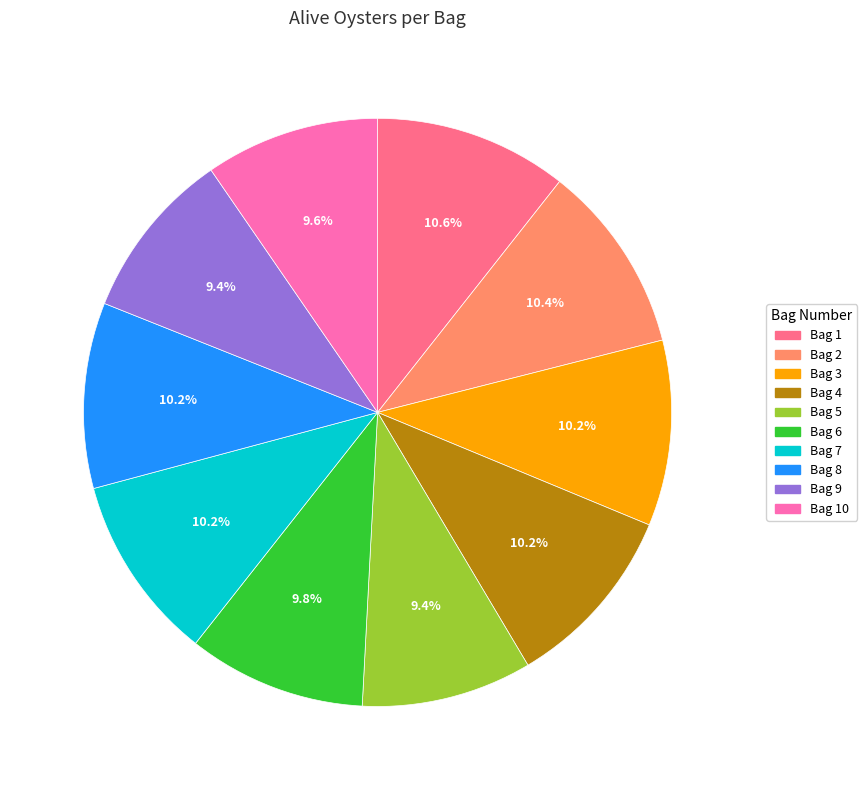

Is there any slice that represents more than half of the pie?

No